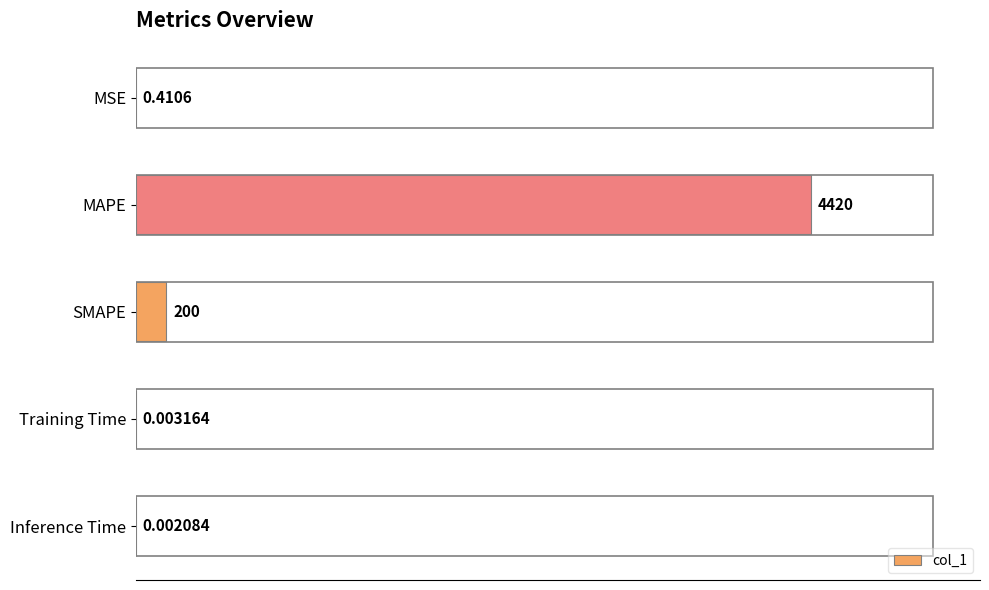

How many data points does each series have?

5